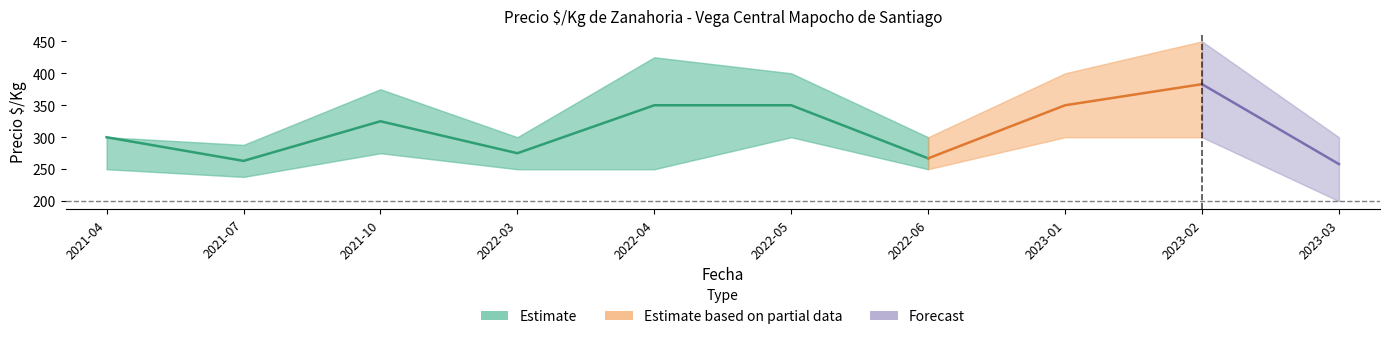

True or false: the data has more than 0 interior local peaks.

True